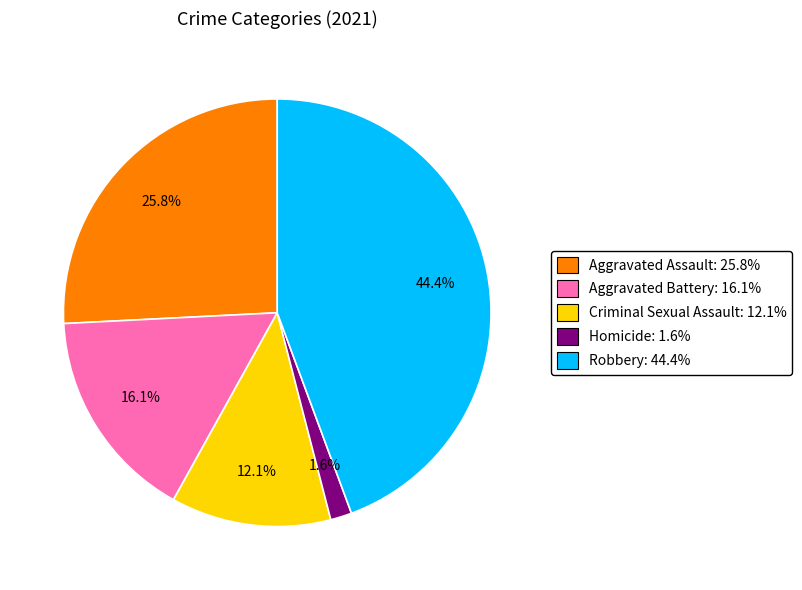

Does any single category account for the majority?

No